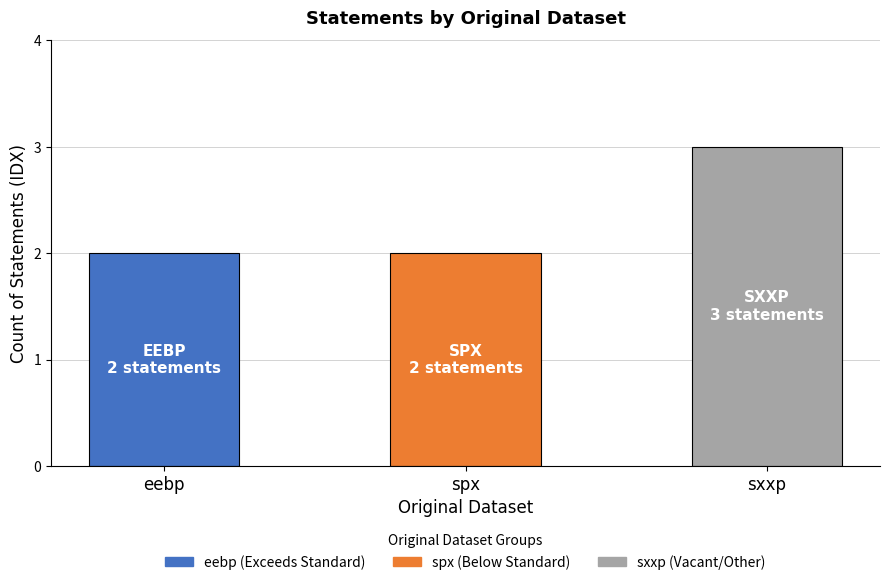

Rank the categories by value from lowest to highest.

eebp, spx, sxxp